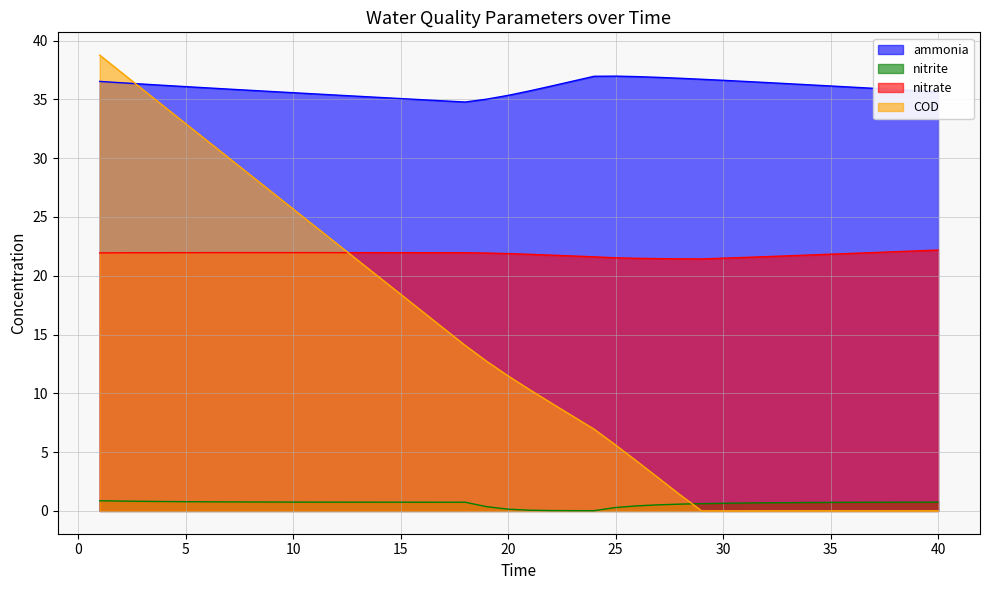

Reading left to right, extract all data points from this chart.

ammonia: 1=36.5	2=36.4	3=36.3	4=36.2	5=36.1	6=36.0	7=35.9	8=35.8	9=35.7	10=35.6	11=35.5	12=35.4	13=35.3	14=35.2	15=35.1	16=35.0	17=34.9	18=34.8	19=35.0	20=35.3	21=35.7	22=36.1	23=36.5	24=37.0	25=37.0	26=36.9	27=36.9	28=36.8	29=36.7	30=36.6	31=36.5	32=36.4	33=36.3	34=36.2	35=36.1	36=36.0	37=35.9	38=35.8	39=35.7	40=35.6
nitrite: 1=0.9	2=0.8	3=0.8	4=0.8	5=0.8	6=0.8	7=0.8	8=0.8	9=0.8	10=0.8	11=0.7	12=0.7	13=0.7	14=0.7	15=0.7	16=0.7	17=0.7	18=0.7	19=0.4	20=0.1	21=0.1	22=0.0	23=0.0	24=0.0	25=0.3	26=0.4	27=0.5	28=0.6	29=0.6	30=0.7	31=0.7	32=0.7	33=0.7	34=0.7	35=0.7	36=0.7	37=0.7	38=0.7	39=0.7	40=0.7
nitrate: 1=21.9	2=22.0	3=22.0	4=22.0	5=22.0	6=22.0	7=22.0	8=22.0	9=22.0	10=22.0	11=22.0	12=22.0	13=22.0	14=22.0	15=22.0	16=22.0	17=22.0	18=22.0	19=21.9	20=21.9	21=21.8	22=21.8	23=21.7	24=21.6	25=21.5	26=21.5	27=21.5	28=21.4	29=21.4	30=21.5	31=21.6	32=21.6	33=21.7	34=21.8	35=21.8	36=21.9	37=22.0	38=22.0	39=22.1	40=22.2
COD: 1=38.8	2=37.3	3=35.8	4=34.4	5=32.9	6=31.5	7=30.0	8=28.6	9=27.1	10=25.7	11=24.2	12=22.8	13=21.3	14=19.9	15=18.4	16=17.0	17=15.5	18=14.1	19=12.7	20=11.5	21=10.3	22=9.2	23=8.1	24=7.0	25=5.6	26=4.2	27=2.8	28=1.4	29=0.0	30=0.0	31=0.0	32=0.0	33=0.0	34=0.0	35=0.0	36=0.0	37=0.0	38=0.0	39=0.0	40=0.0